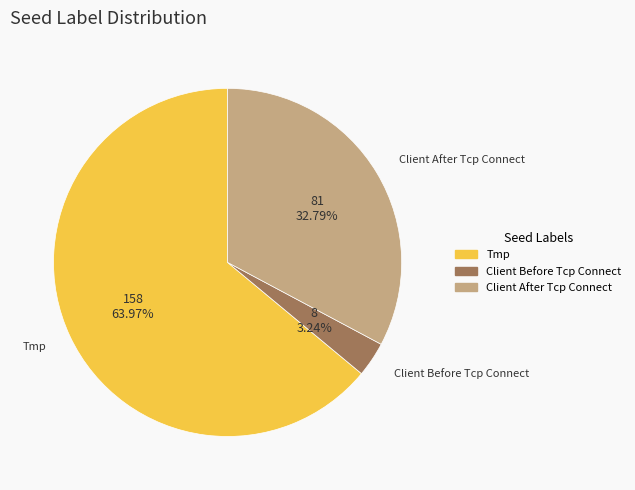

Is there a majority slice in this chart?

Yes